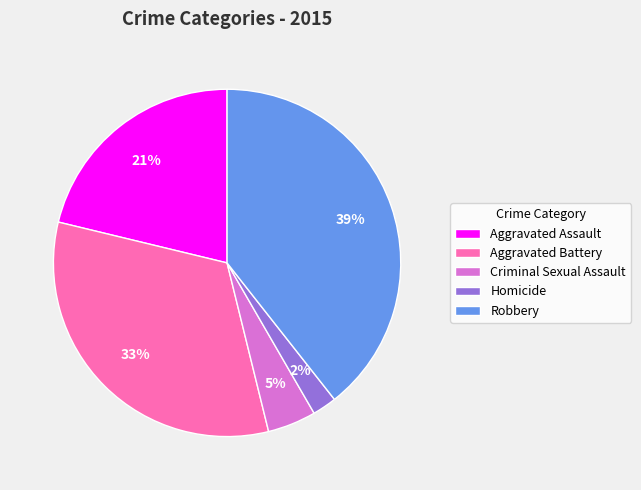

Which category has the smallest portion of the pie?

Homicide